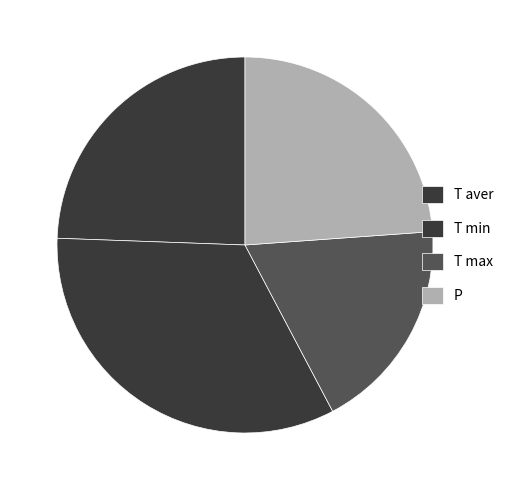

To the nearest percent, what is the average slice percentage?

25%